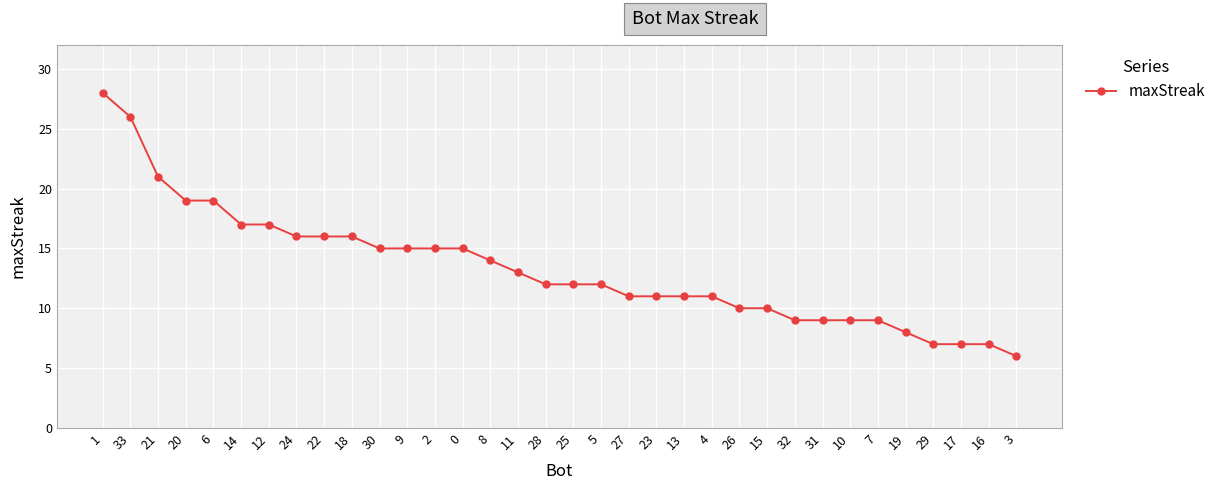

How many series are shown in this chart?

1